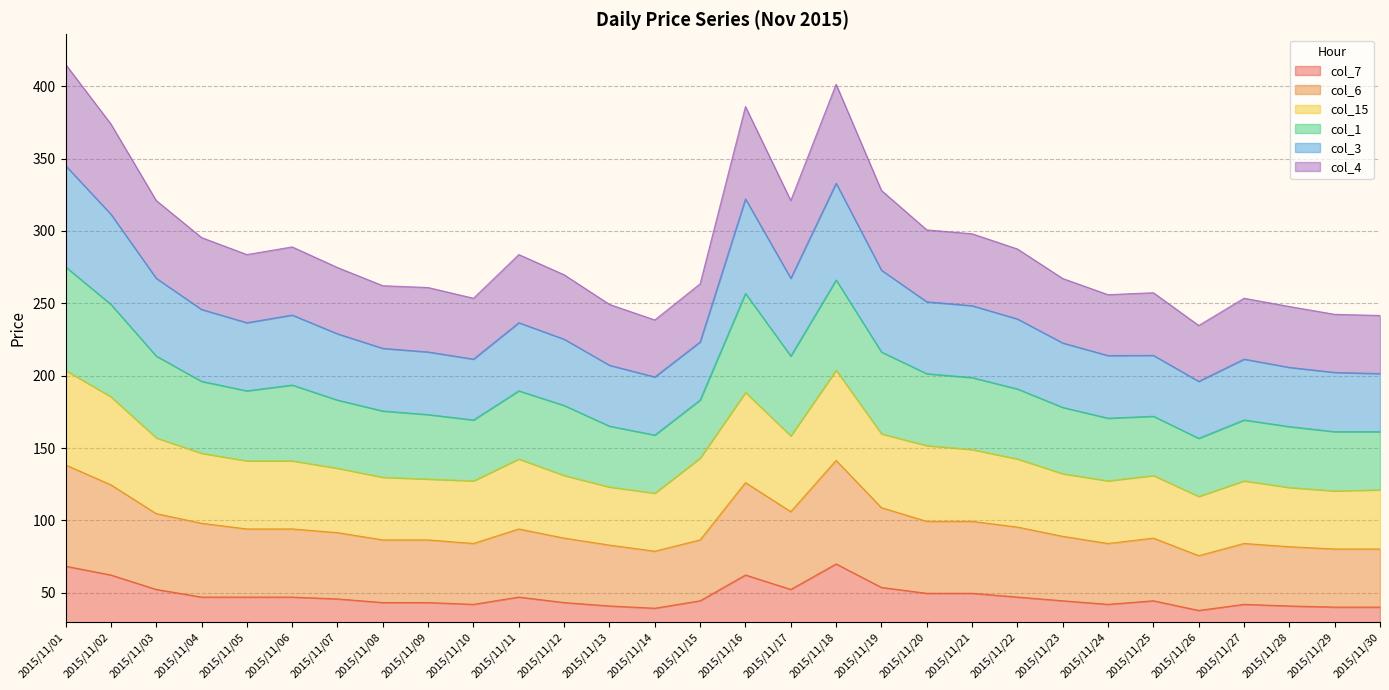

Is it true that col_6 equals 106.1 at 2015/11/17?

True